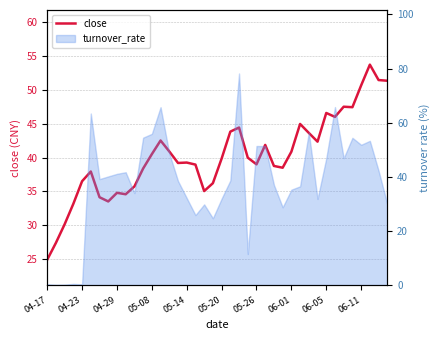

What is the maximum value shown in the chart?

53.7